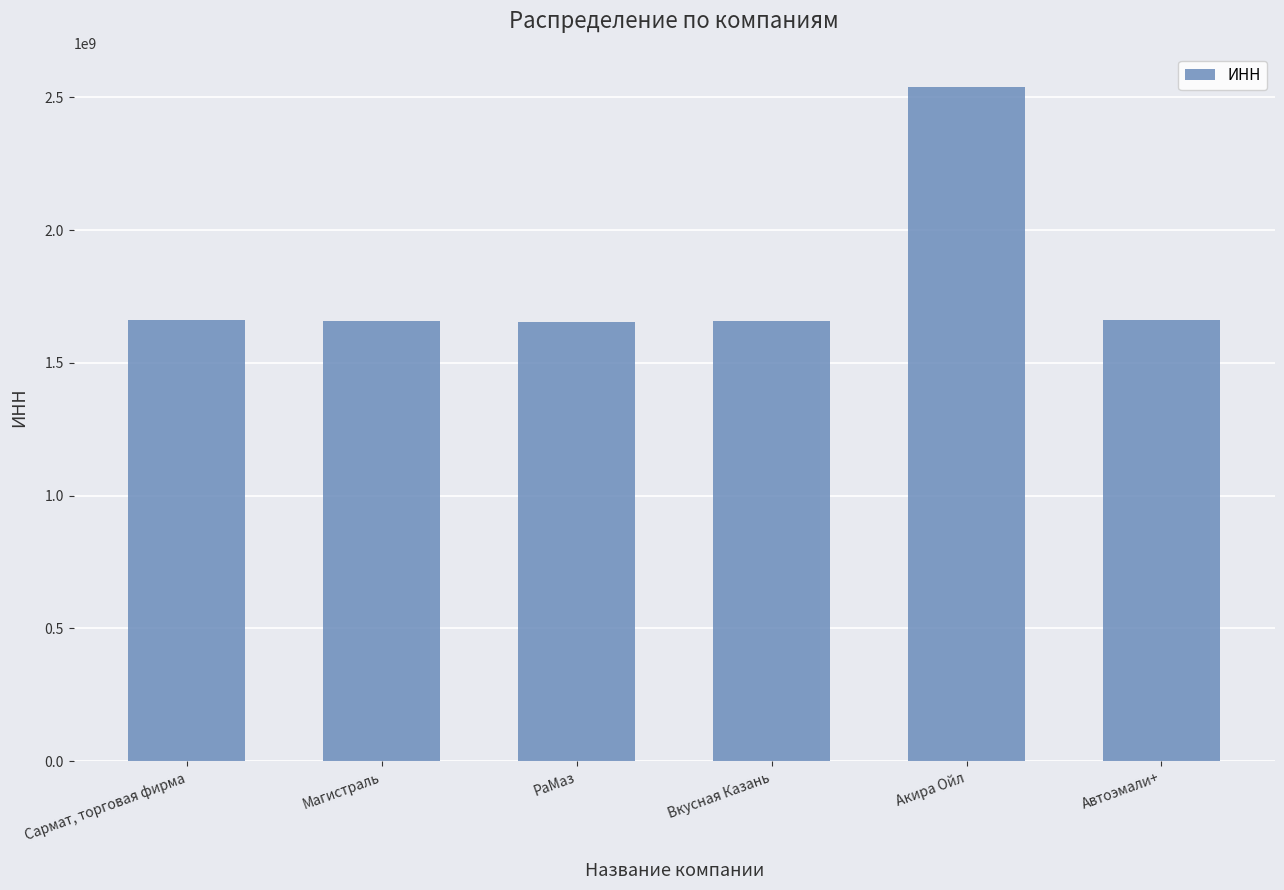

What is the greatest value displayed?

2540117060